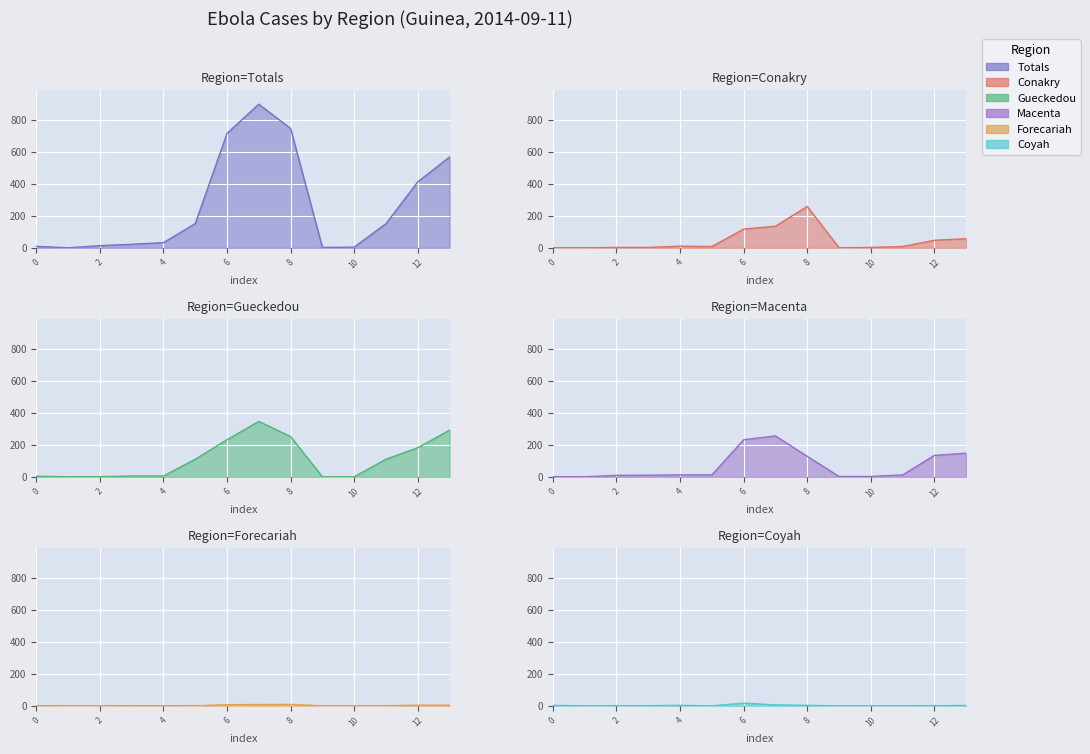

What is the difference between the maximum and second lowest values in the Totals series?

897